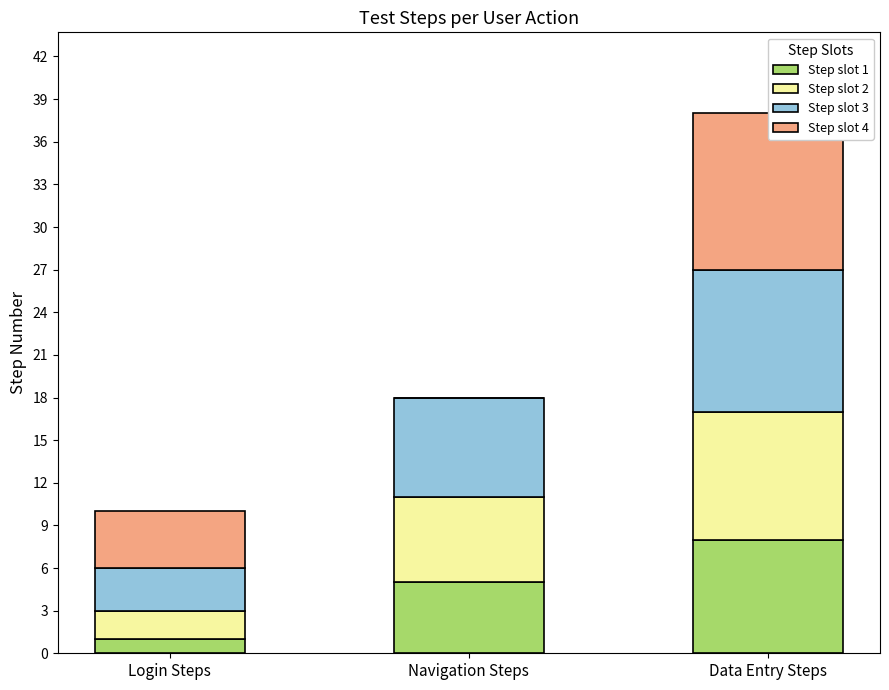

List the series in order of their overall mean, highest first.

Step slot 3, Step slot 2, Step slot 4, Step slot 1